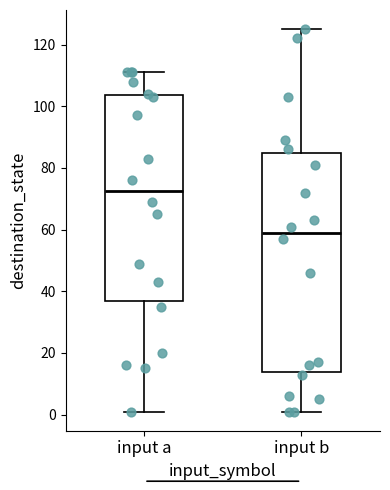

Reading left to right, transcribe this box plot: for each box, give where its median line is, the range the box spans, and where its two whiskers end, as read against the y-axis. The values are not printed on the chart, so give them approximately, as read against the axis.

input a: median 72, box 38 to 104, whiskers 2 to 112
input b: median 60, box 14 to 84, whiskers 2 to 126